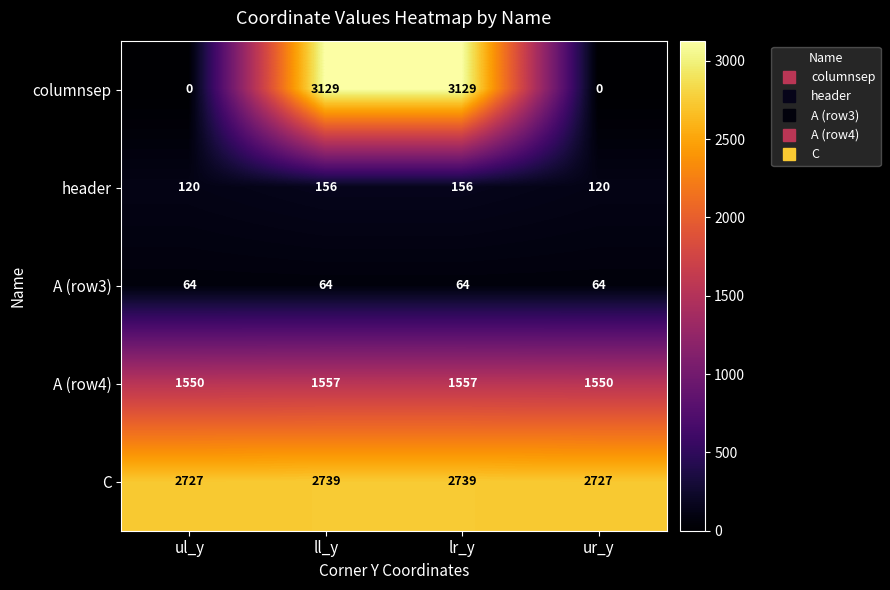

The value of columnsep at ur_y is 0. True or false?

True